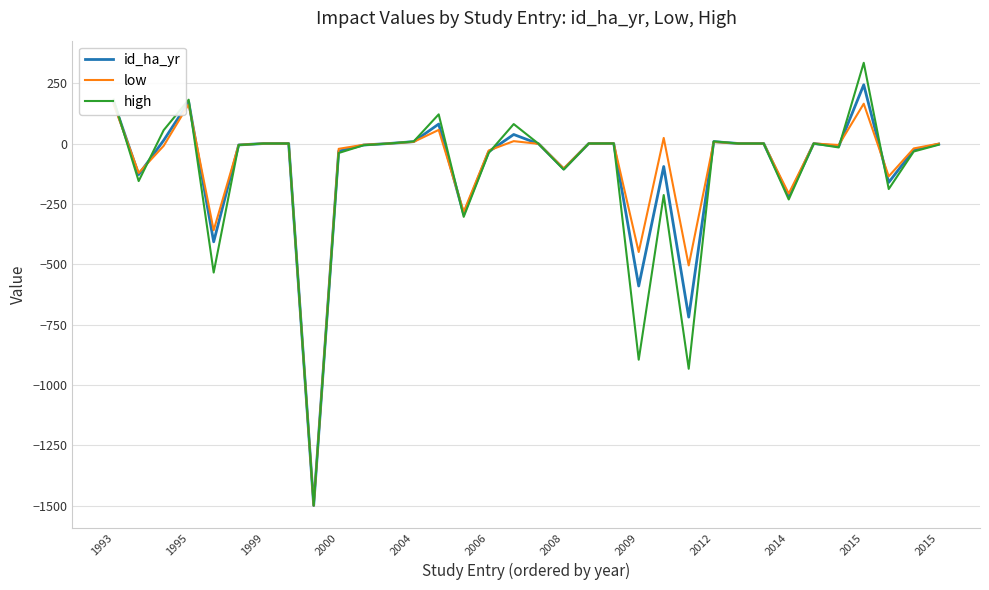

What is the smallest value displayed?

-1500.0